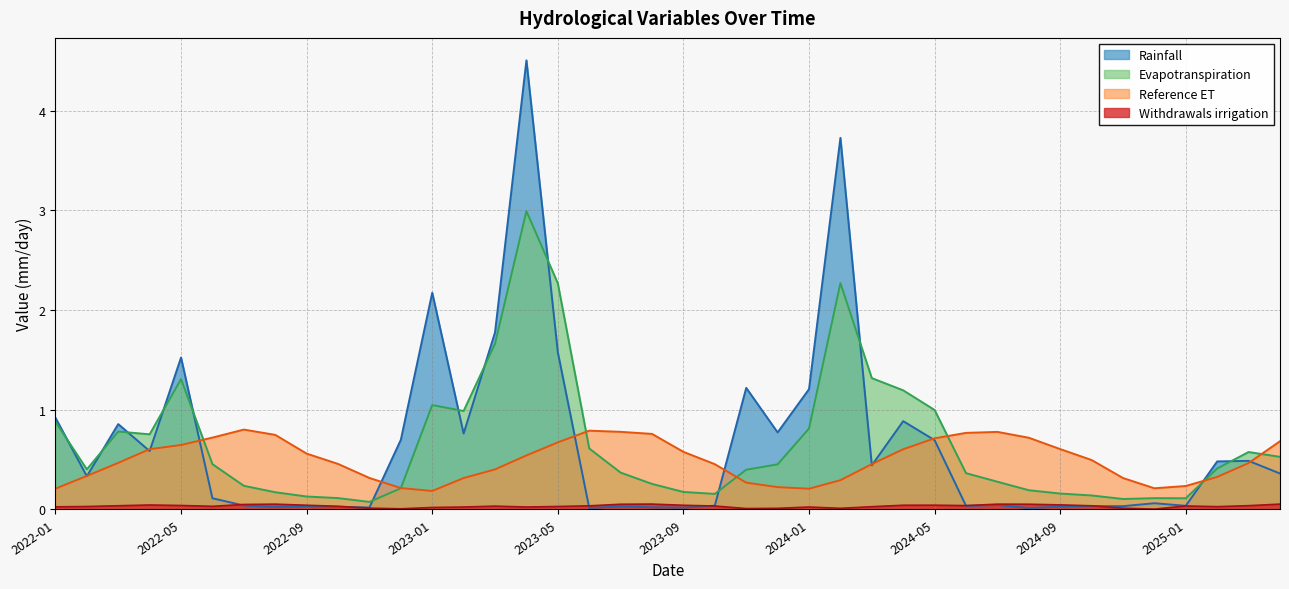

The value of Rainfall at 2023-09 is 0.0. True or false?

True